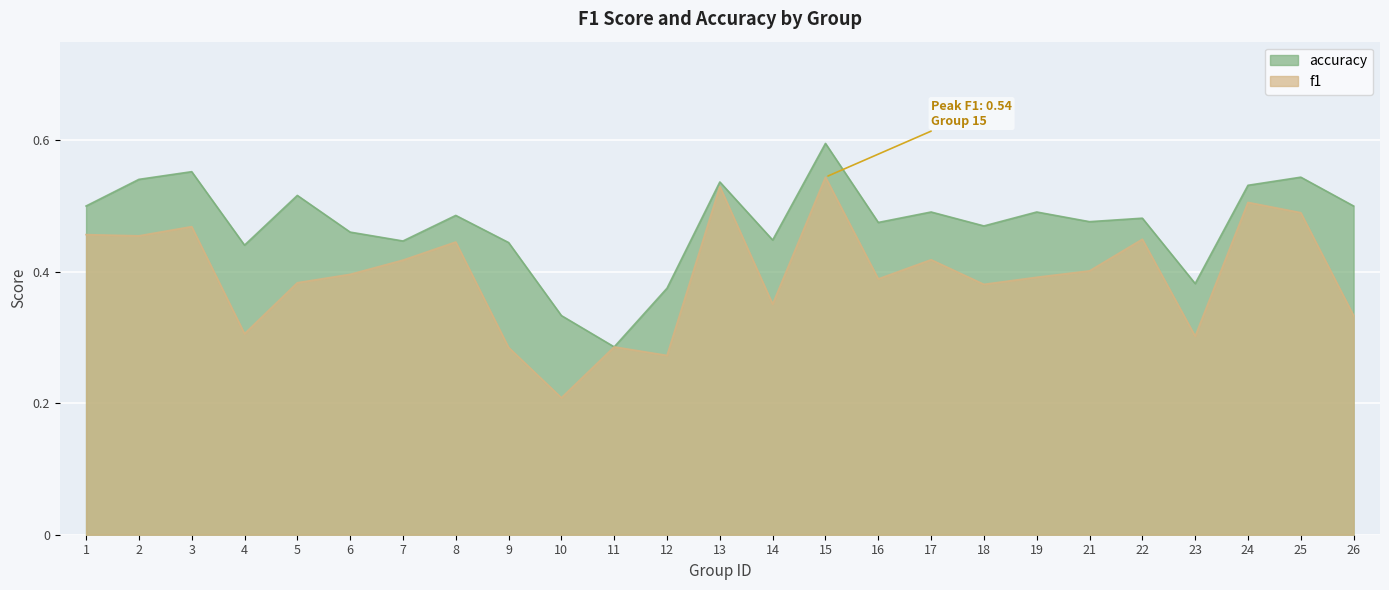

Reading left to right, transcribe all the data shown in this chart.

f1: 1=0.5	2=0.5	3=0.5	4=0.3	5=0.4	6=0.4	7=0.4	8=0.4	9=0.3	10=0.2	11=0.3	12=0.3	13=0.5	14=0.4	15=0.5	16=0.4	17=0.4	18=0.4	19=0.4	21=0.4	22=0.4	23=0.3	24=0.5	25=0.5	26=0.3
accuracy: 1=0.5	2=0.5	3=0.6	4=0.4	5=0.5	6=0.5	7=0.4	8=0.5	9=0.4	10=0.3	11=0.3	12=0.4	13=0.5	14=0.4	15=0.6	16=0.5	17=0.5	18=0.5	19=0.5	21=0.5	22=0.5	23=0.4	24=0.5	25=0.5	26=0.5